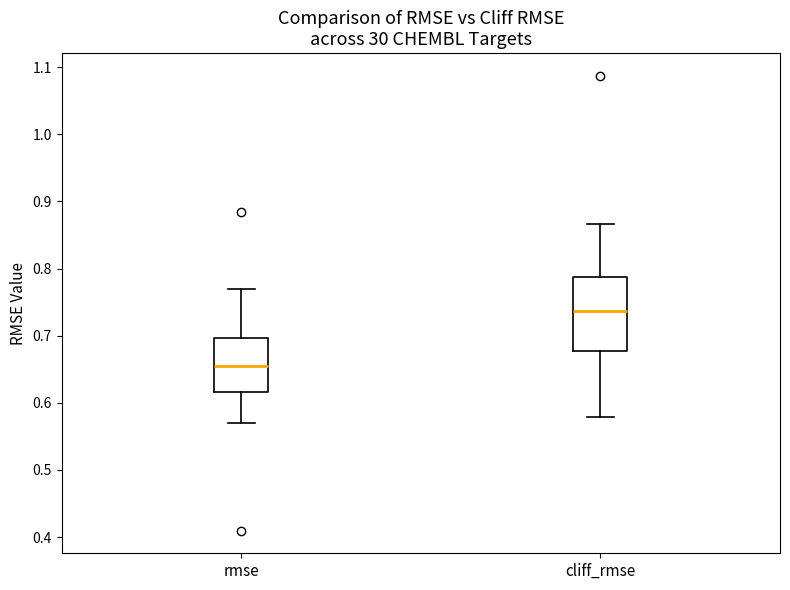

Reading left to right, read every box against the y-axis: the position of its median line, the range the box covers, and the ends of its whiskers. The values are not printed on the chart, so give them approximately, as read against the axis.

rmse: median 0.66, box 0.62 to 0.70, whiskers 0.57 to 0.77
cliff_rmse: median 0.74, box 0.68 to 0.79, whiskers 0.58 to 0.87